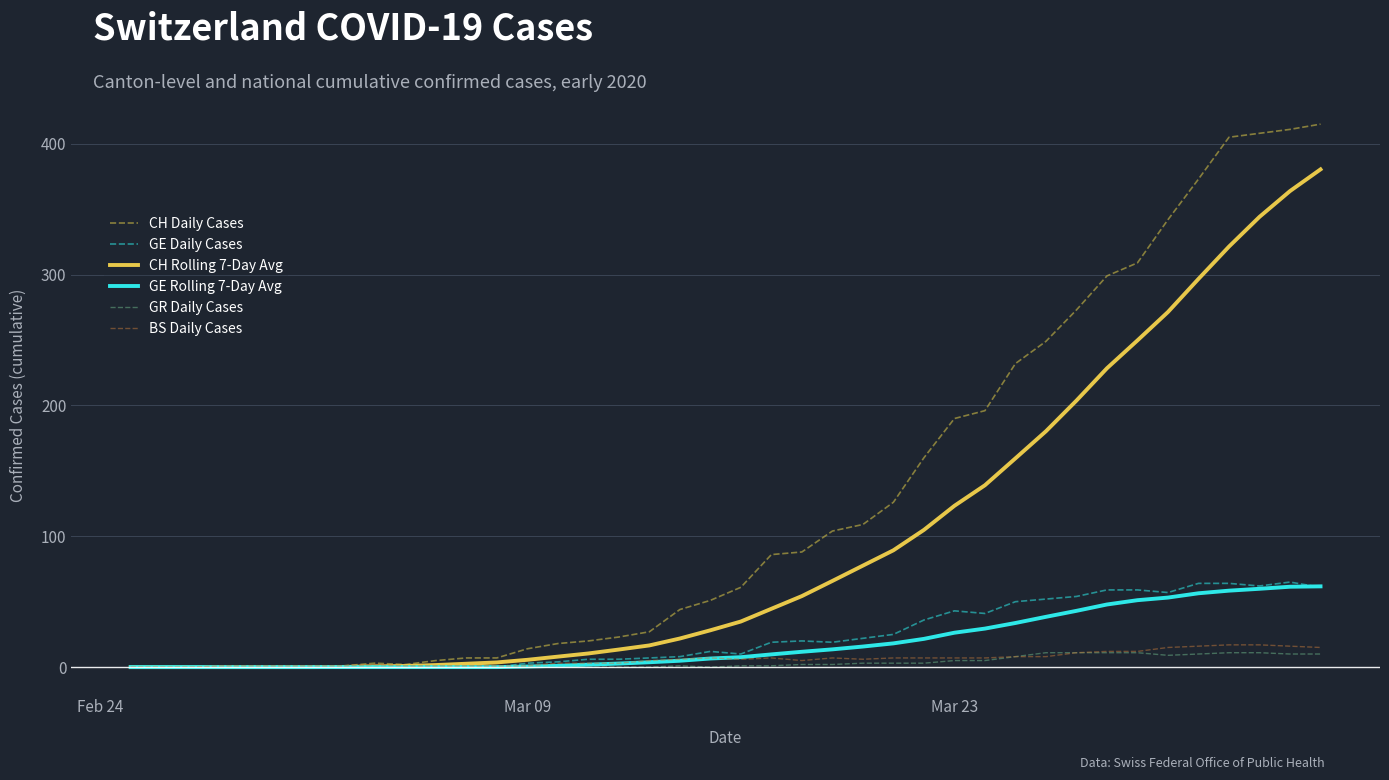

Count the number of data series in this chart.

6